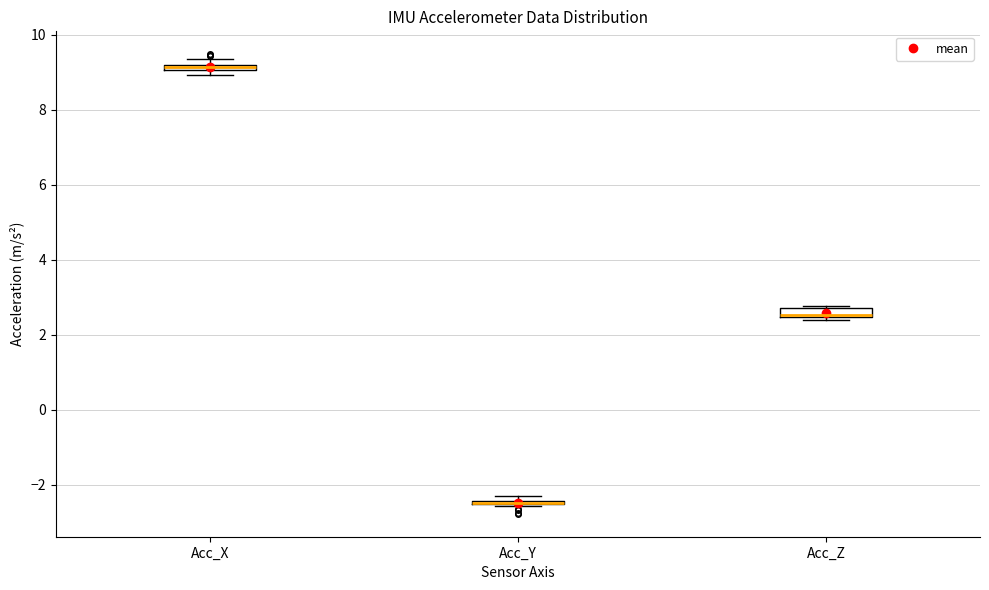

Where is the lower edge of the box for Acc_Z on the y-axis? The values are not printed on the chart, so give them approximately, as read against the axis.

2.4